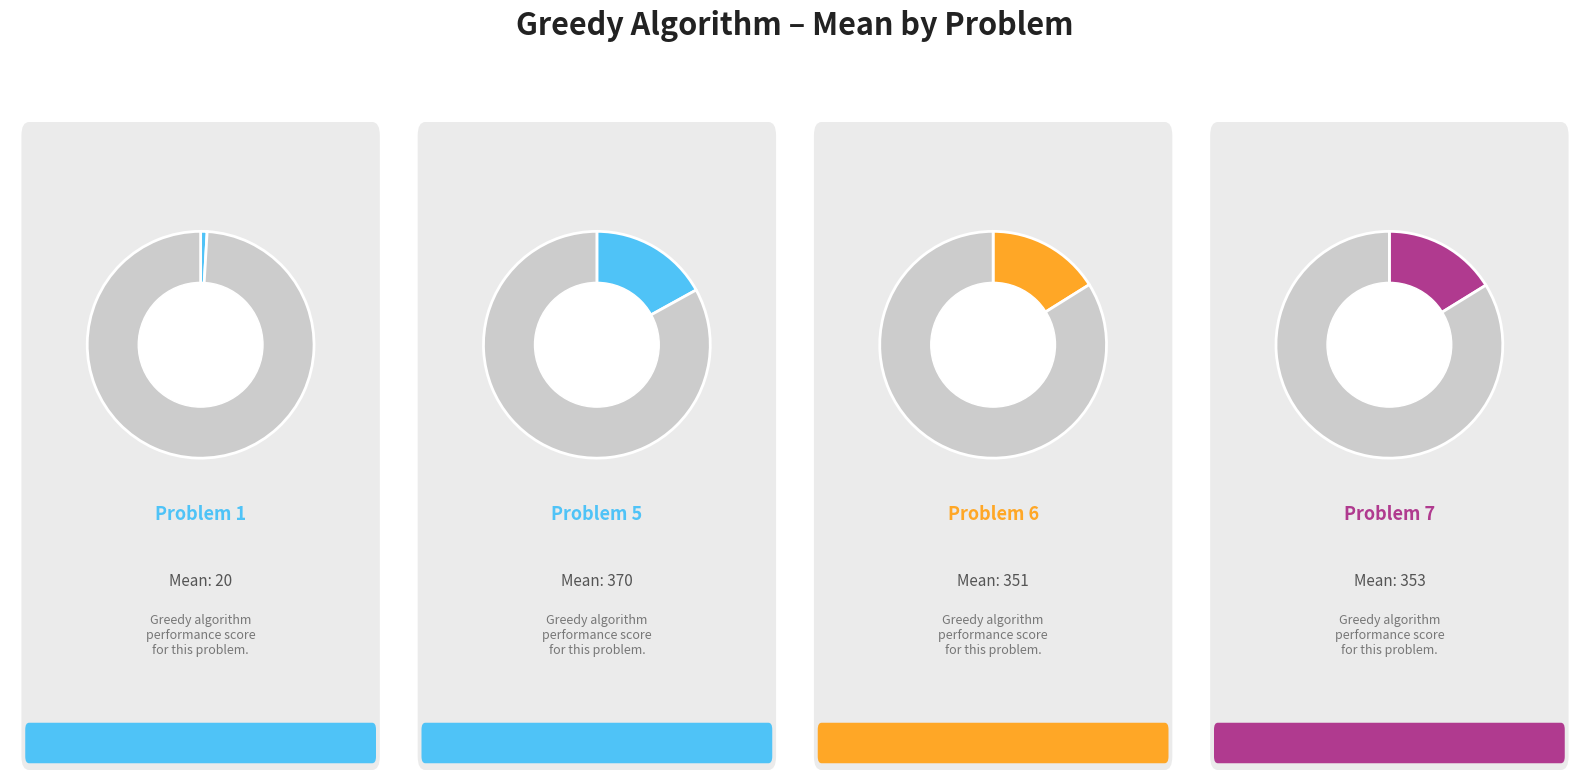

What is the largest slice in the pie chart?

Problem 5